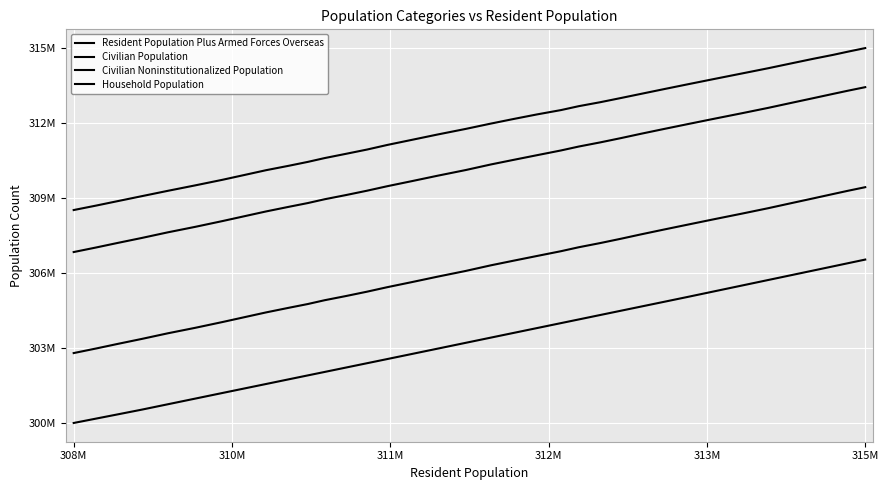

Rank the series by their average value, from highest to lowest.

Resident Population Plus Armed Forces Overseas, Civilian Population, Civilian Noninstitutionalized Population, Household Population